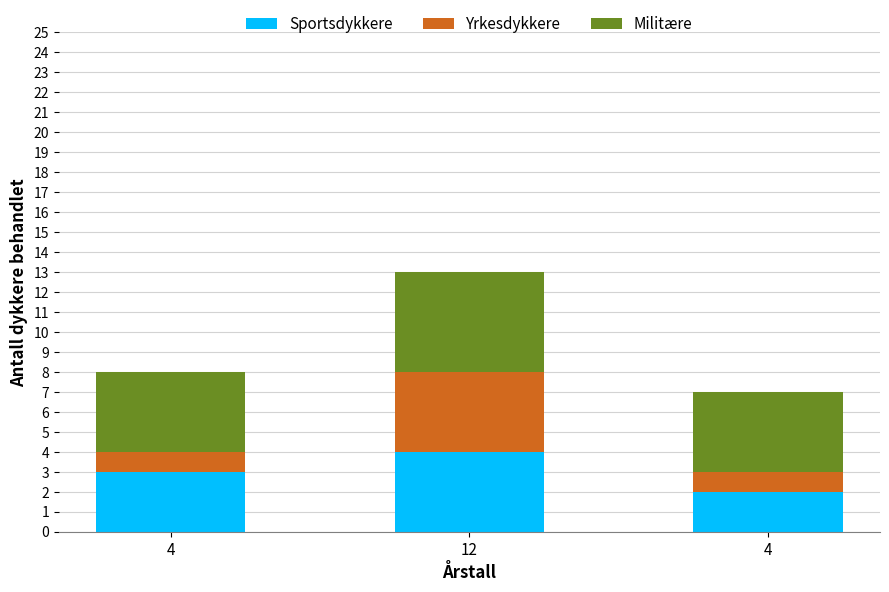

Which series has the widest spread of values?

Yrkesdykkere